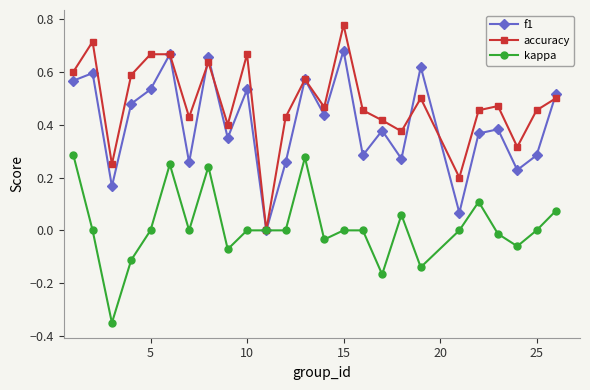

Rank the series by their maximum value, from highest to lowest.

accuracy, f1, kappa